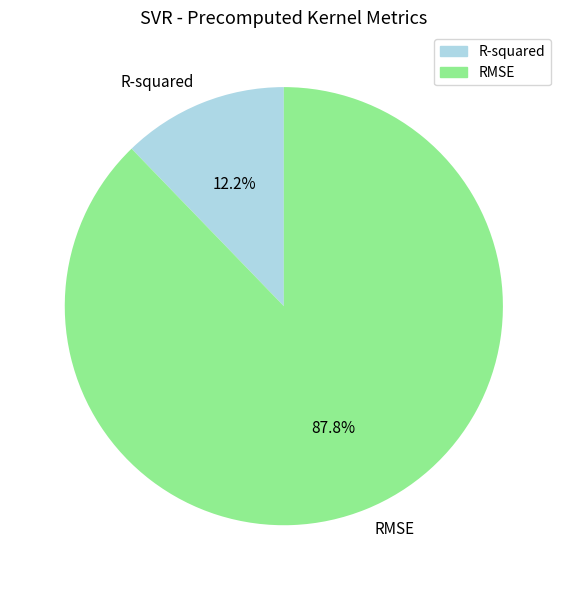

Combined, what portion of the pie is R-squared and RMSE?

100.0%